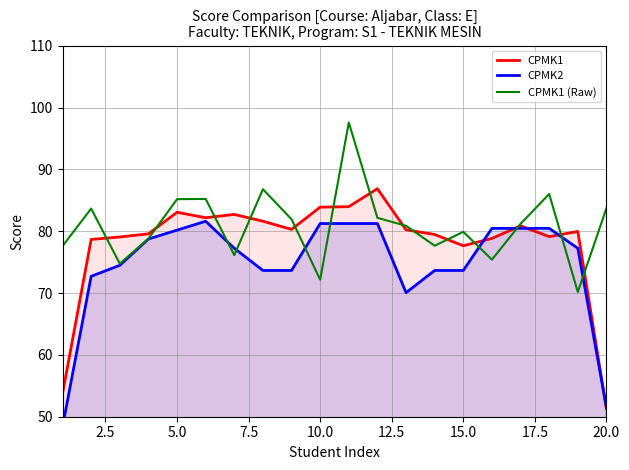

What is the highest value of the CPMK1 (Raw) series?

97.6